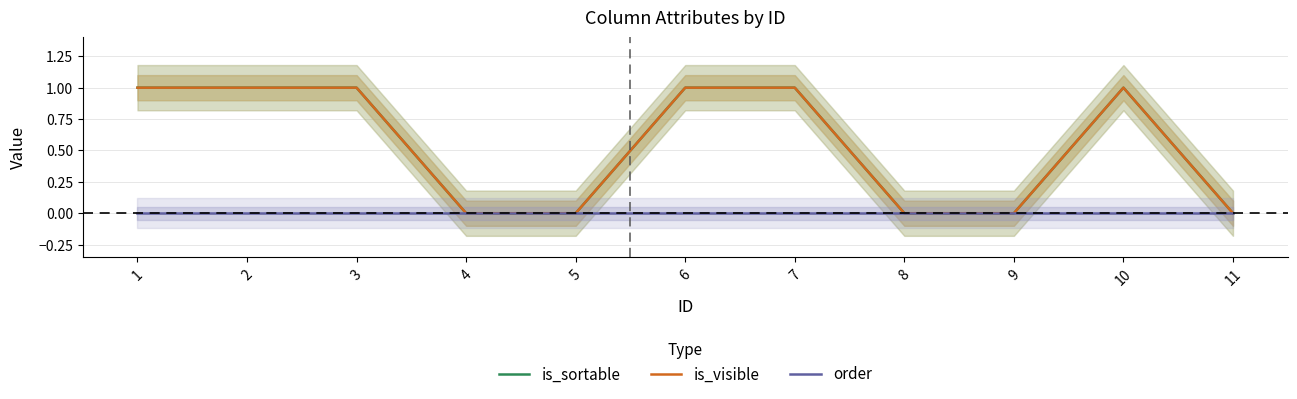

True or false: is_visible and is_sortable intersect in this chart.

False